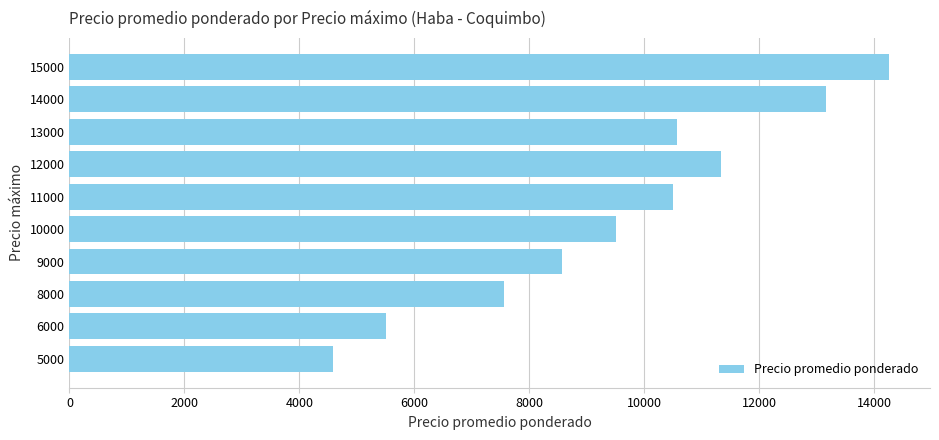

Reading top to bottom, what are all the values shown in this chart?

15000=14255.0	14000=13166.7	13000=10562.5	12000=11333.3	11000=10500.0	10000=9500.0	9000=8562.5	8000=7562.5	6000=5500.0	5000=4583.3